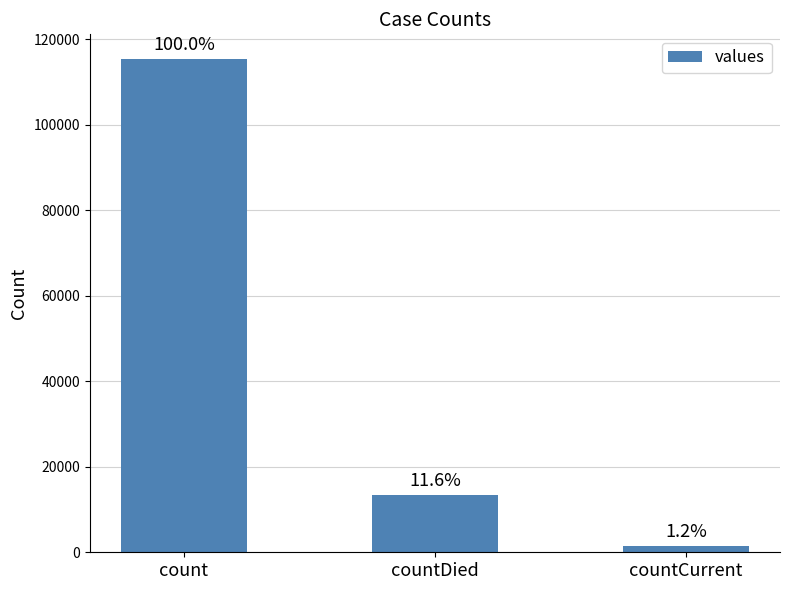

How many bars are there in total?

3